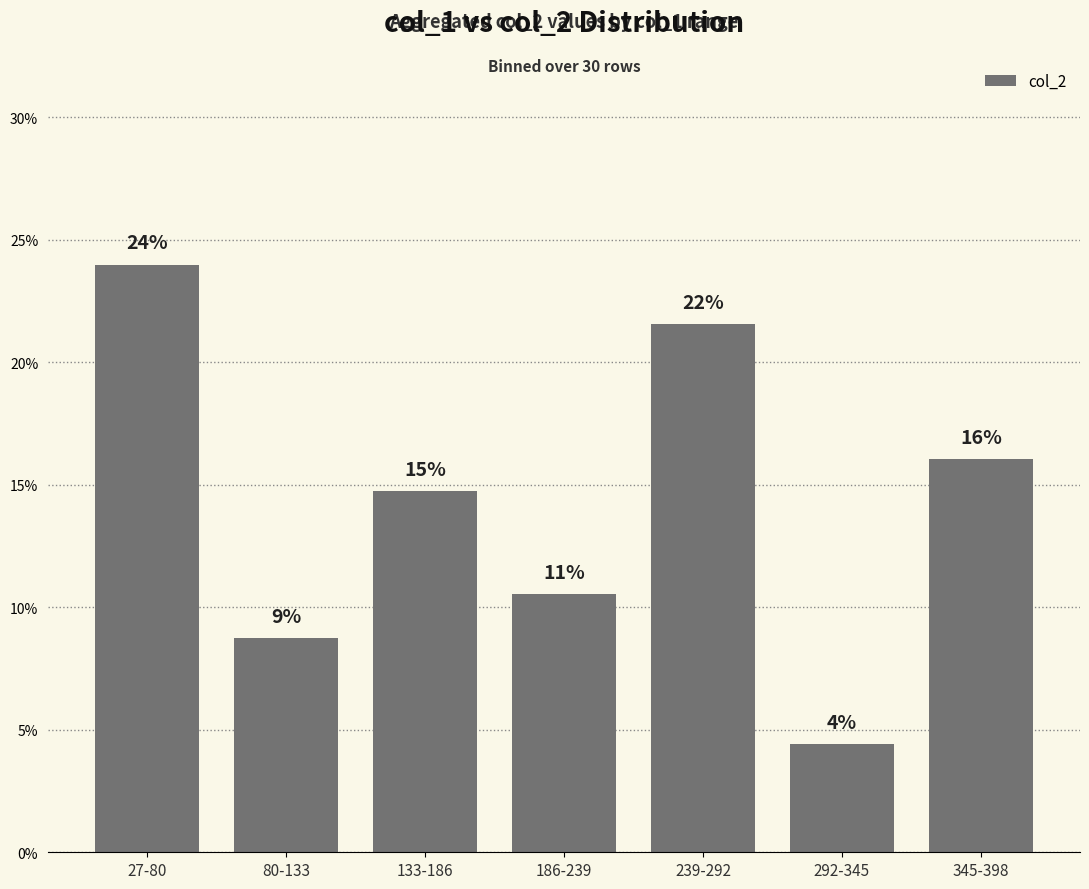

Does the chart contain any negative values?

No